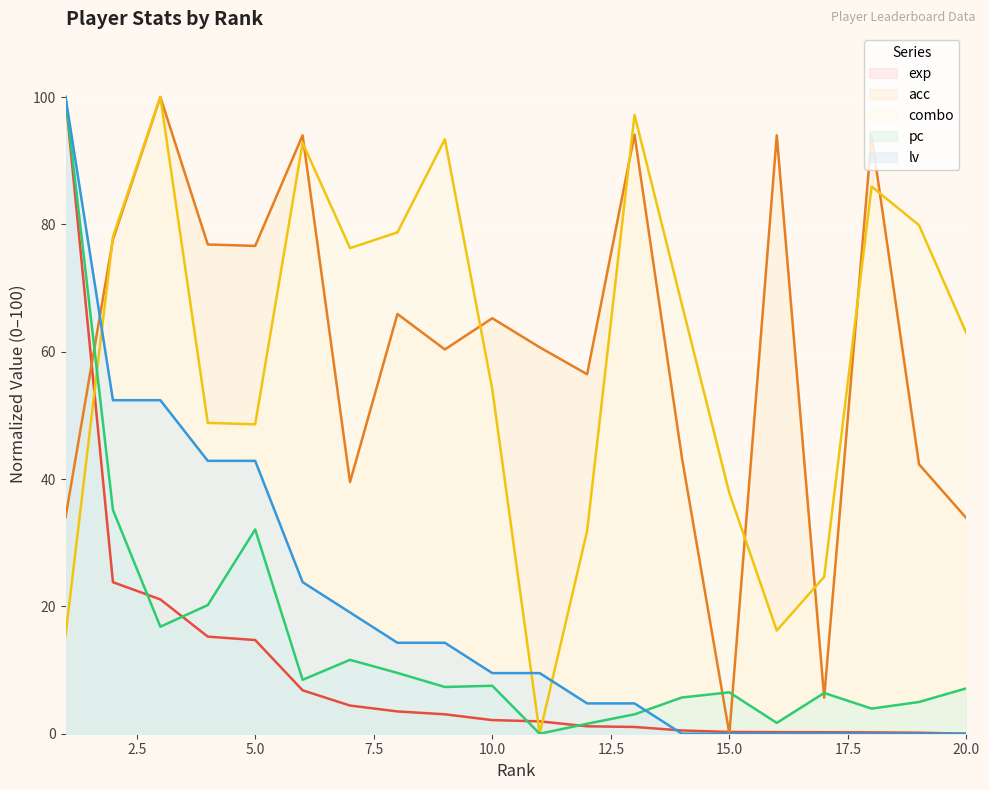

True or false: pc has a value of 7.1 at 20.0.

True